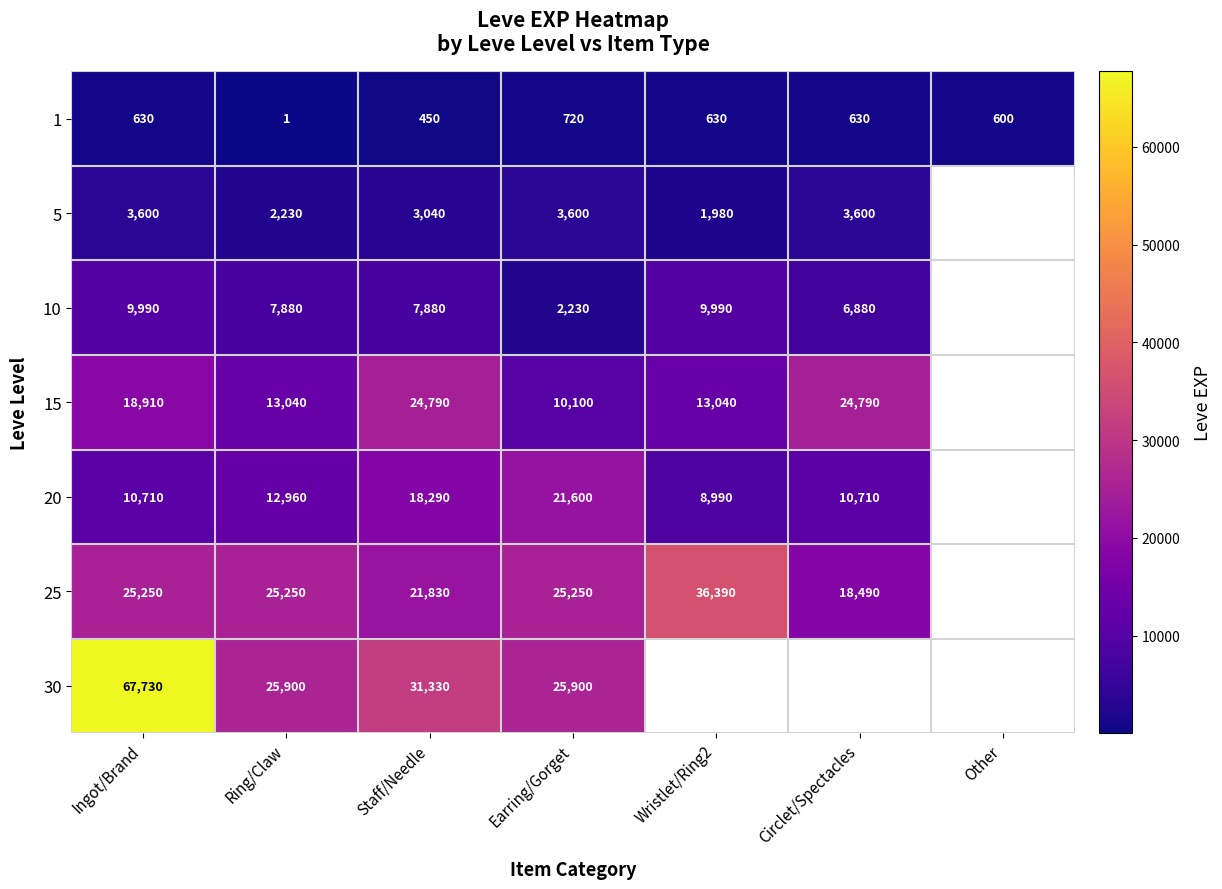

Where is 1 nearest to the value 360?

Staff/Needle